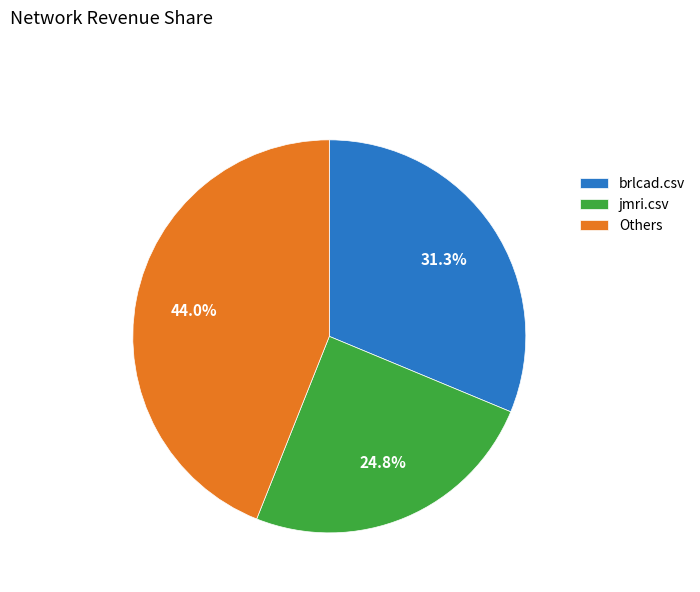

Does Others account for over 50% of the chart?

No